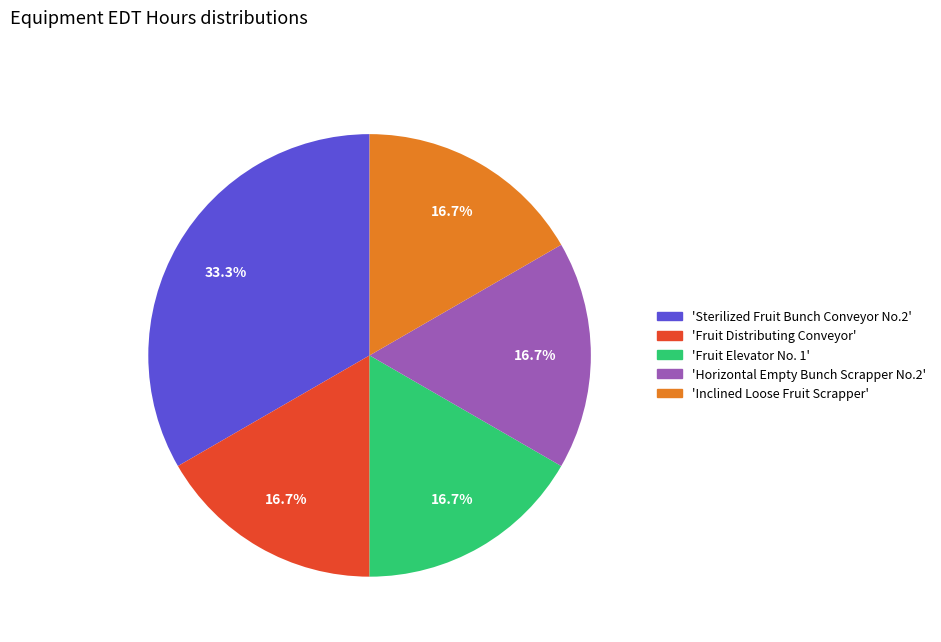

Is 'Fruit Distributing Conveyor' the majority of the pie?

No